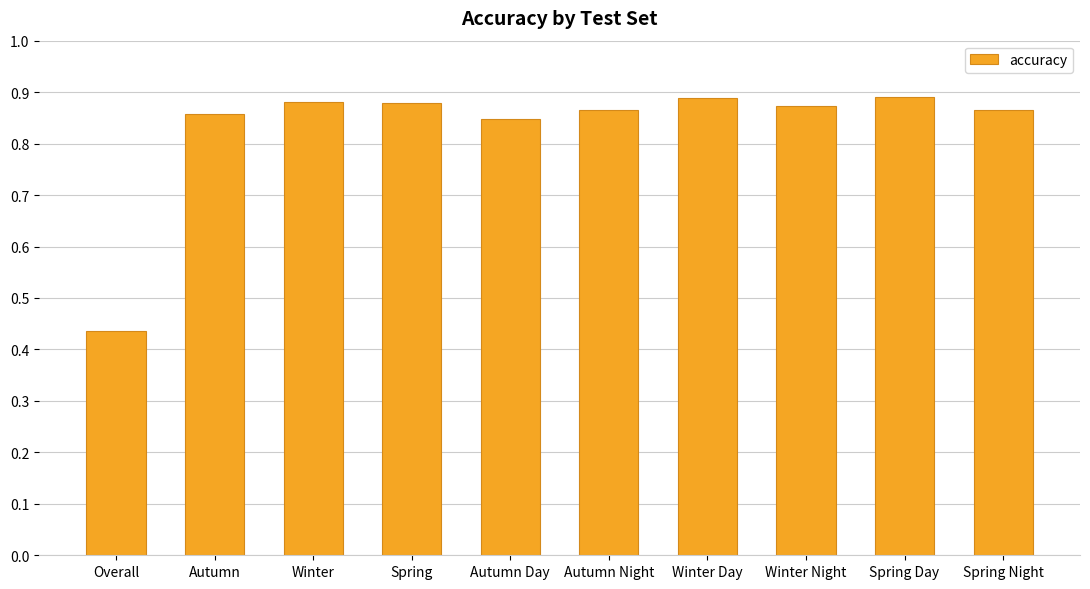

Between Winter Day and Autumn Day, which is larger?

Winter Day